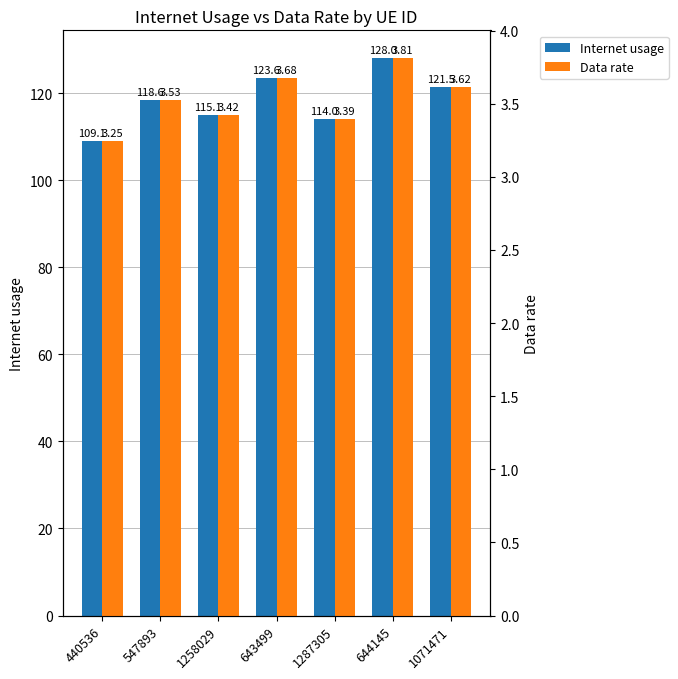

Reading left to right, extract all data points from this chart.

Internet usage: 440536=109.1	547893=118.6	1258029=115.1	643499=123.6	1287305=114.0	644145=128.0	1071471=121.5
Data rate: 440536=3.2	547893=3.5	1258029=3.4	643499=3.7	1287305=3.4	644145=3.8	1071471=3.6